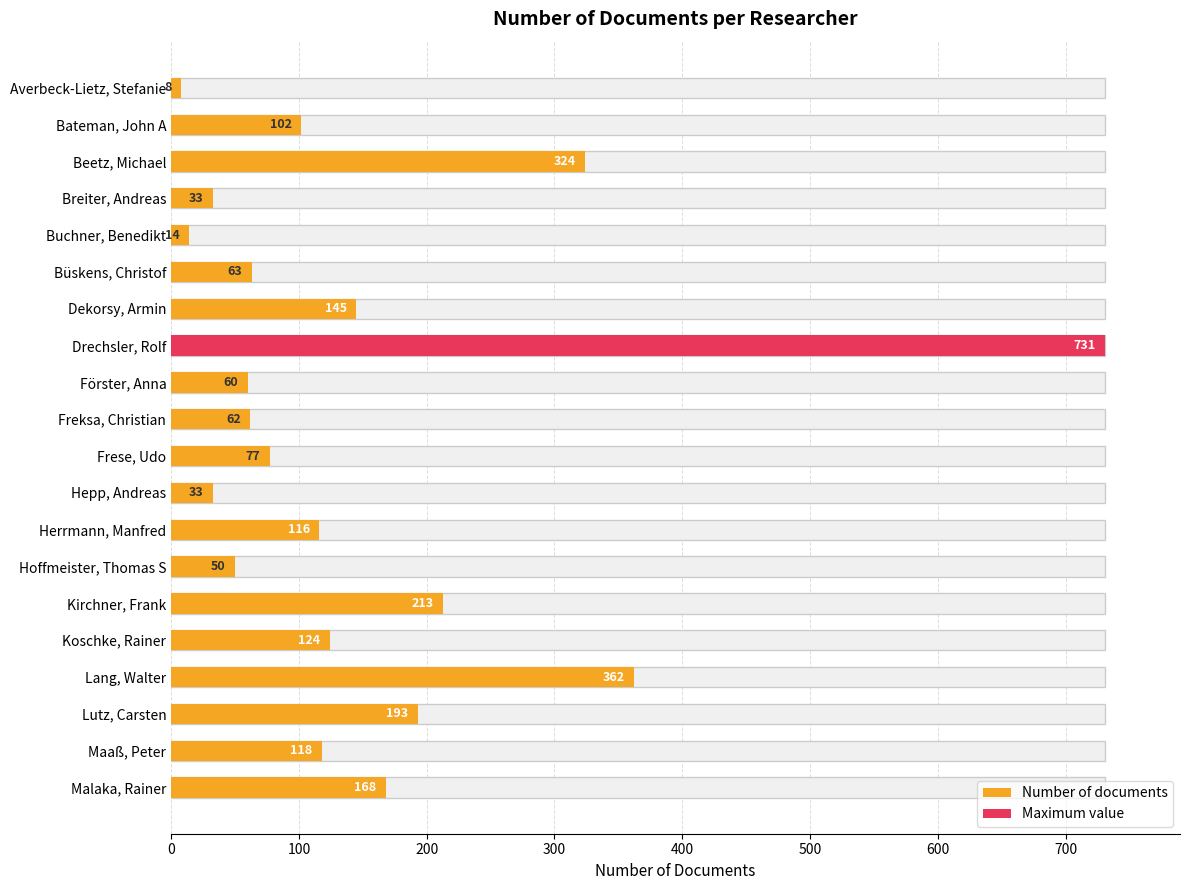

What is the value of the 9th bar from the left?

60